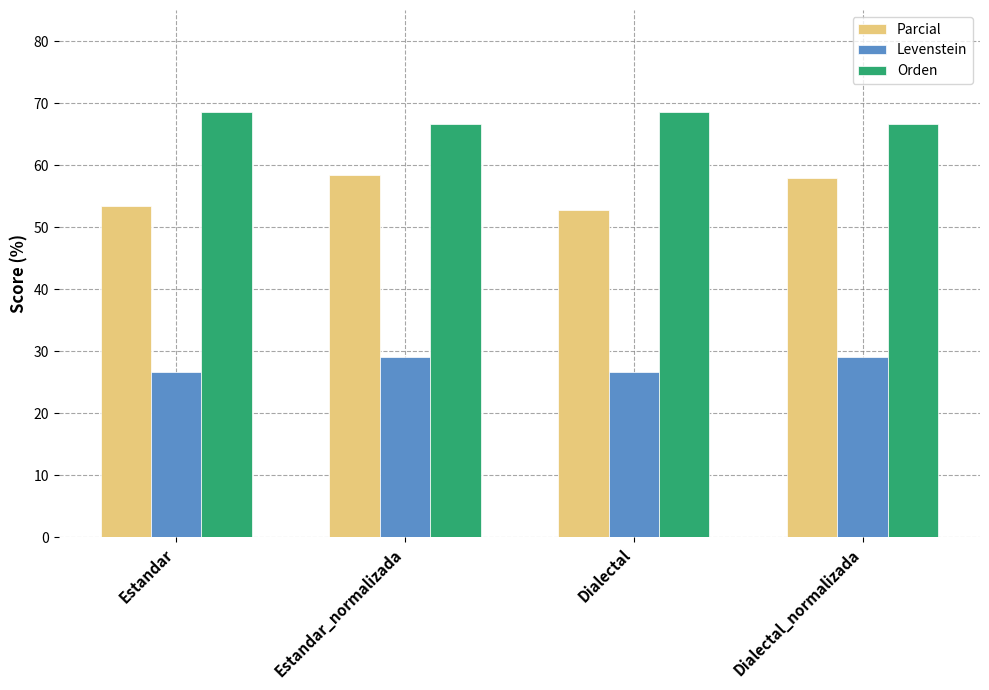

Between Estandar_normalizada and Dialectal, which series saw the biggest shift?

Parcial